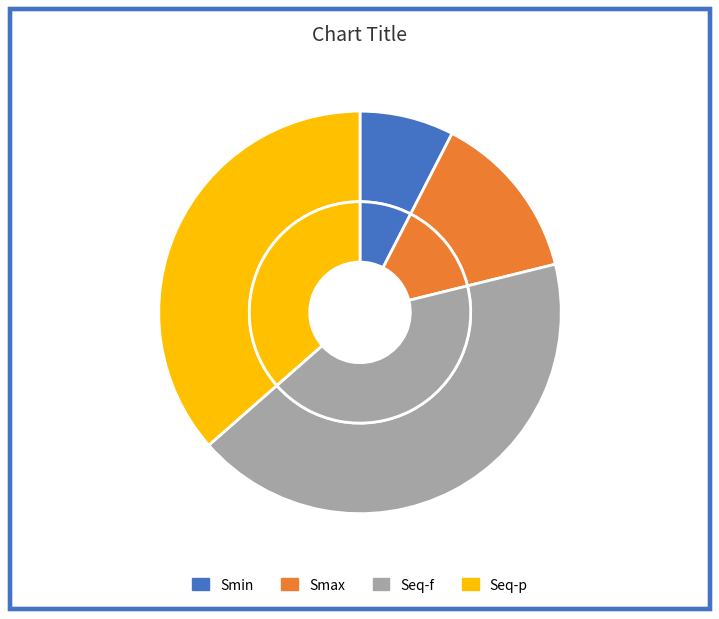

Which slice is the largest?

Seq-f